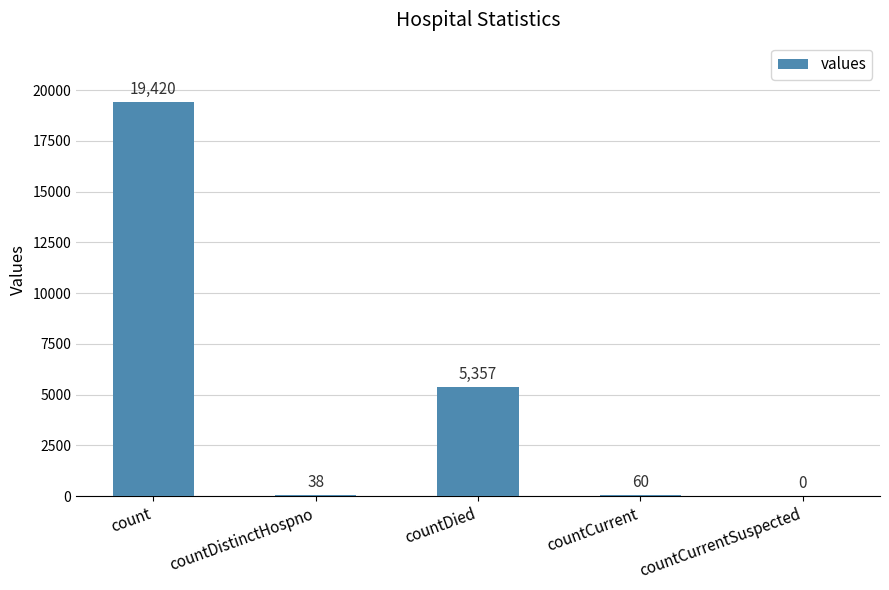

At which category does the chart reach its peak across all series?

count